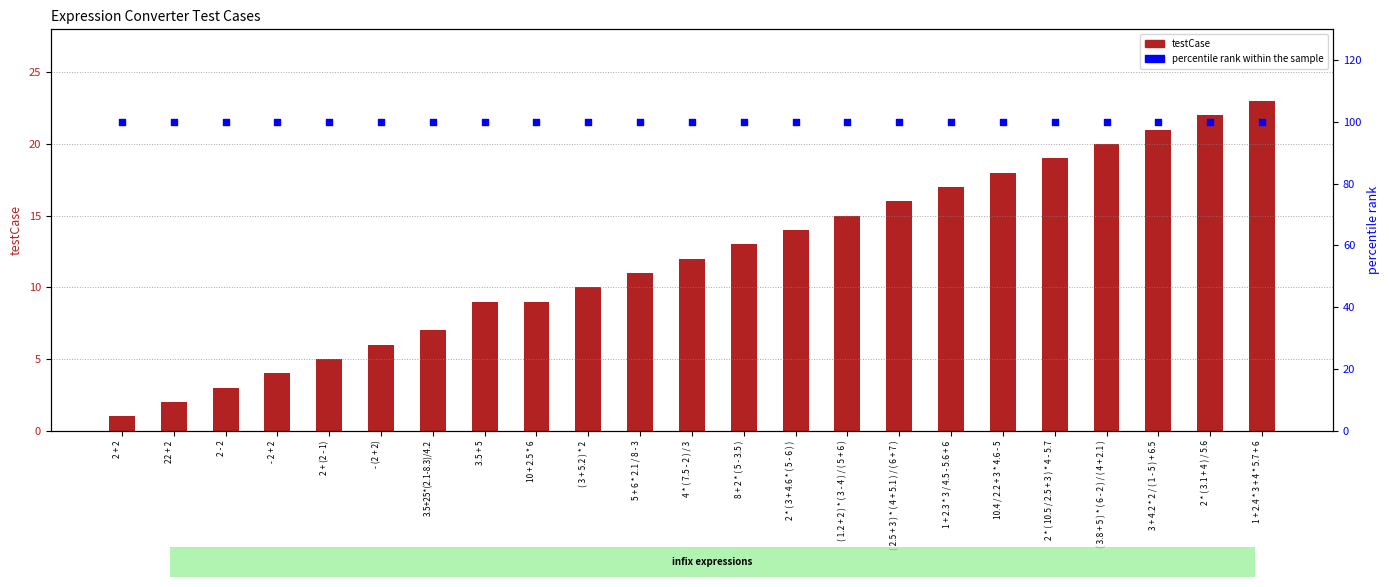

Is the value of testCase at ( 3.8 + 5 ) * ( 6 - 2 ) / ( 4 + 2.1 ) greater than the value of percentile rank within the sample at 4 * ( 7.5 - 2 ) / 3?

No